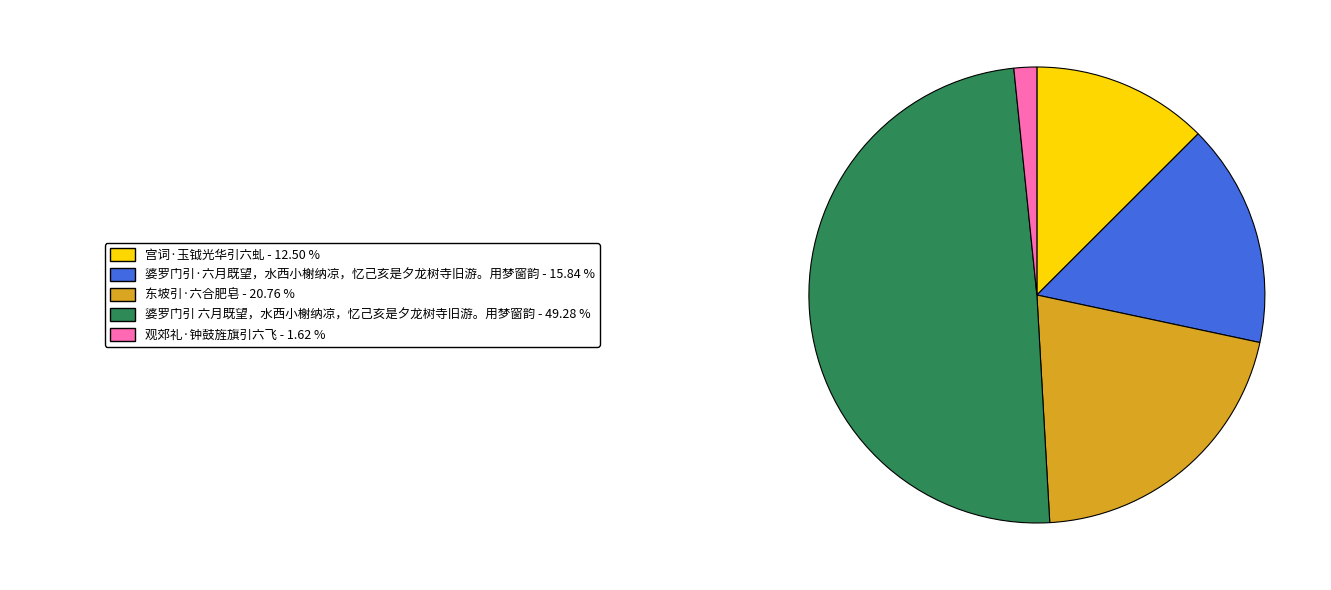

Is there a majority slice in this chart?

No